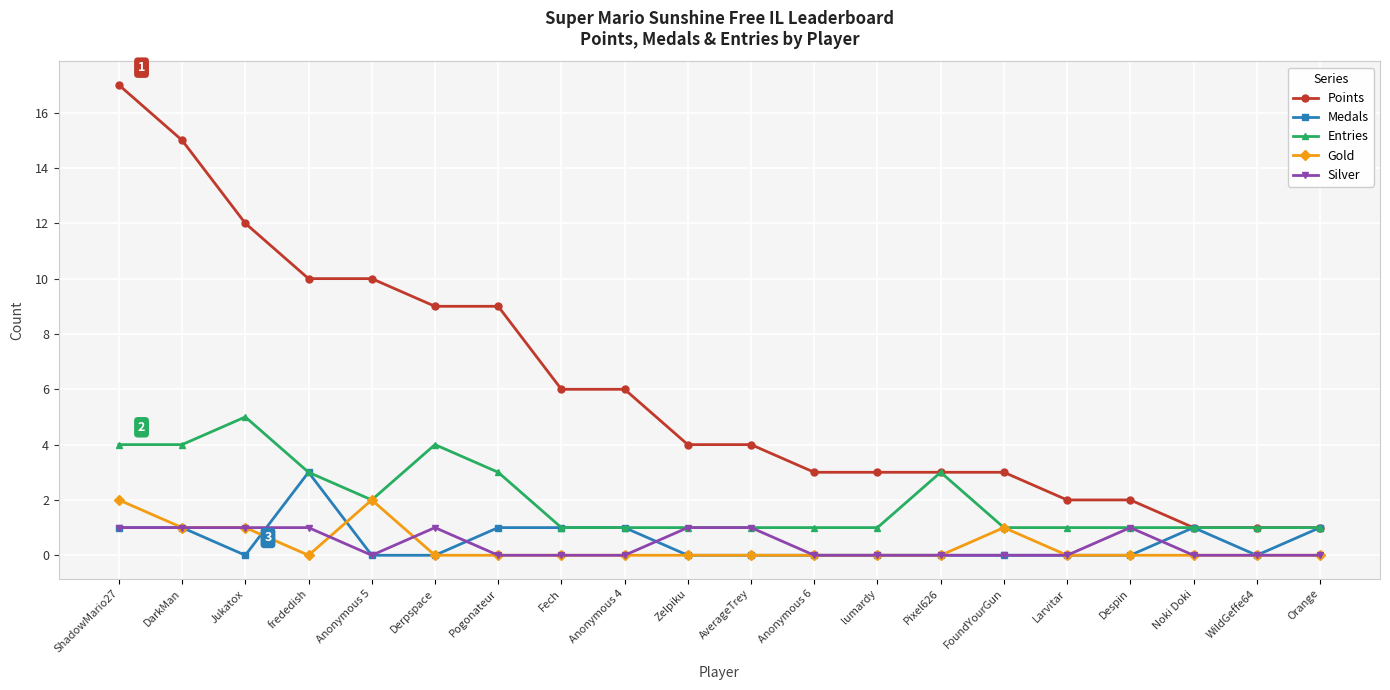

What position from the right is Derpspace?

15